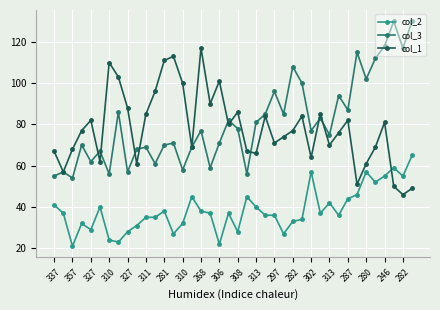

True or false: col_1 has more than 2 interior local peaks.

True